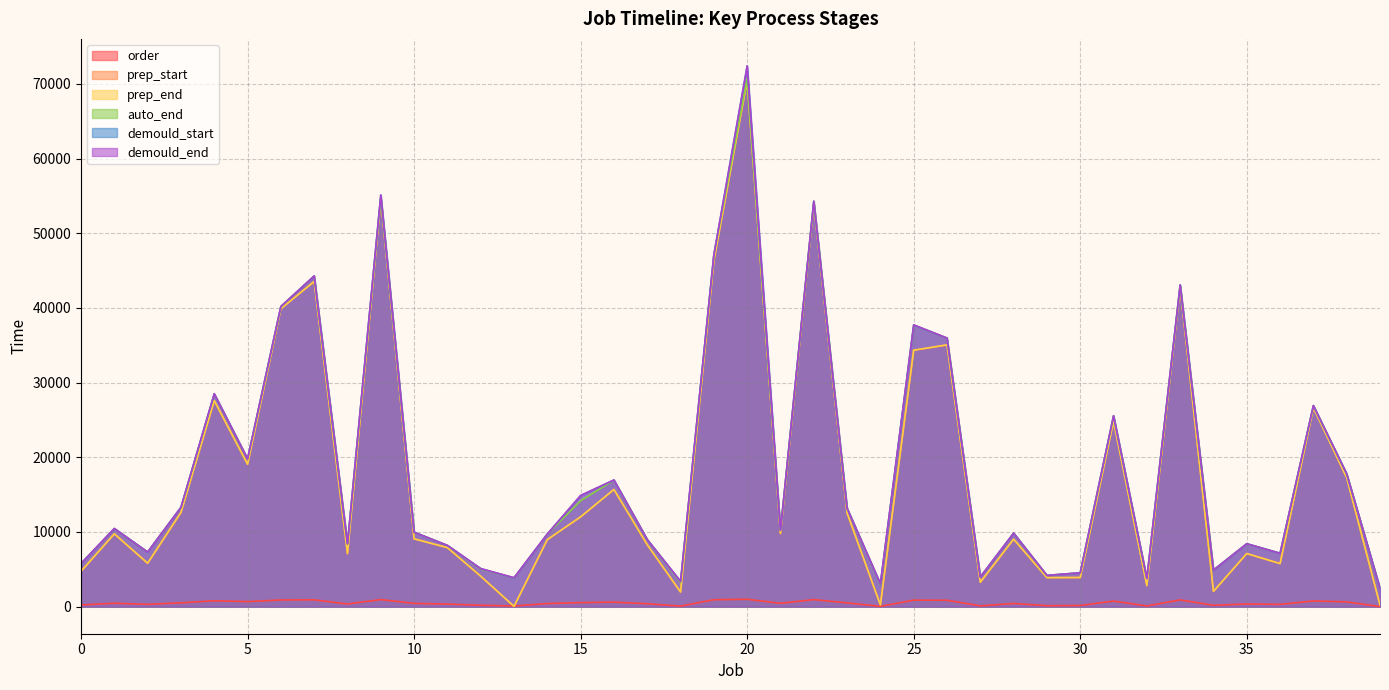

How many values in the prep_end series are below 9755?

20